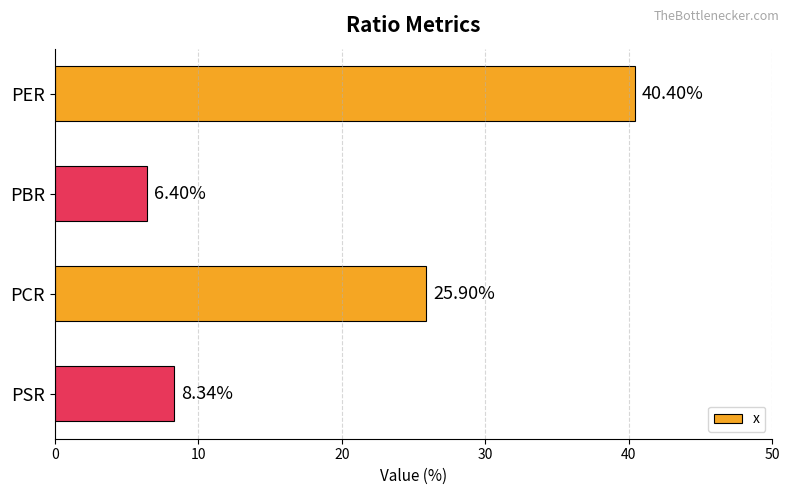

List the labels in order of value, largest first.

PER, PCR, PSR, PBR